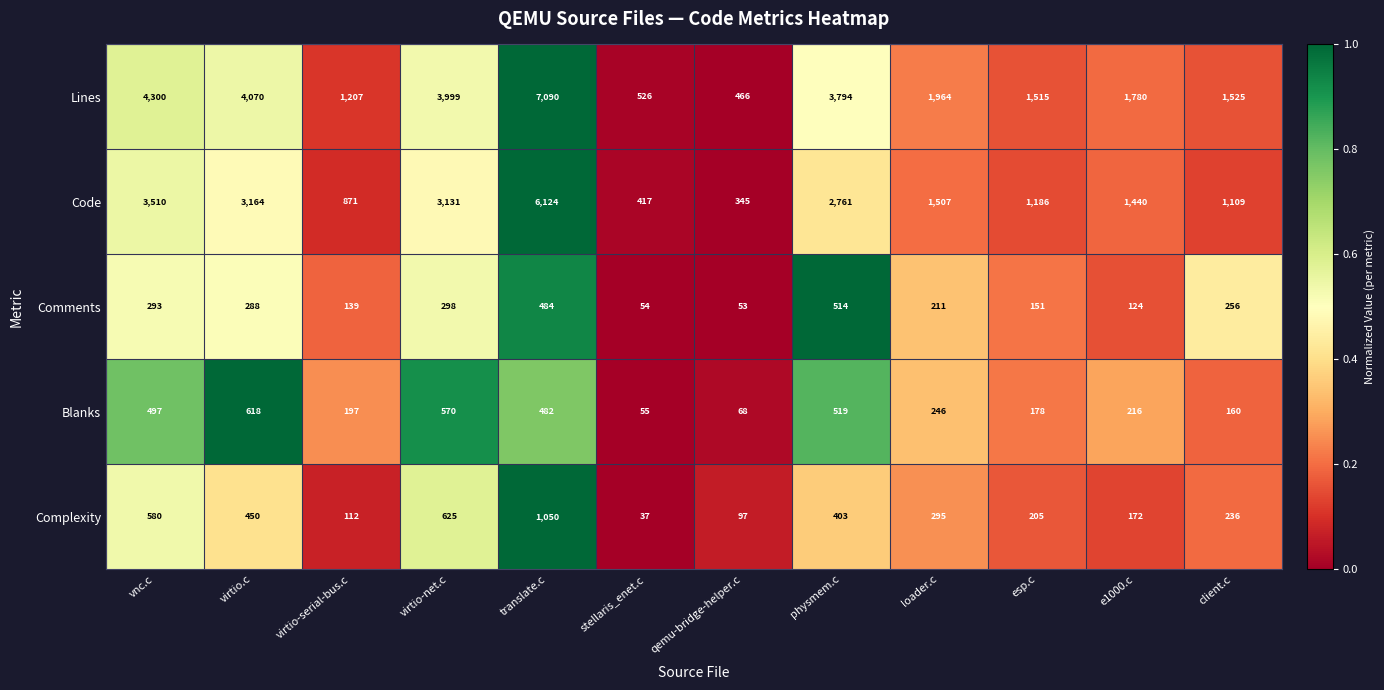

Is it true that Comments equals 91 at vnc.c?

False